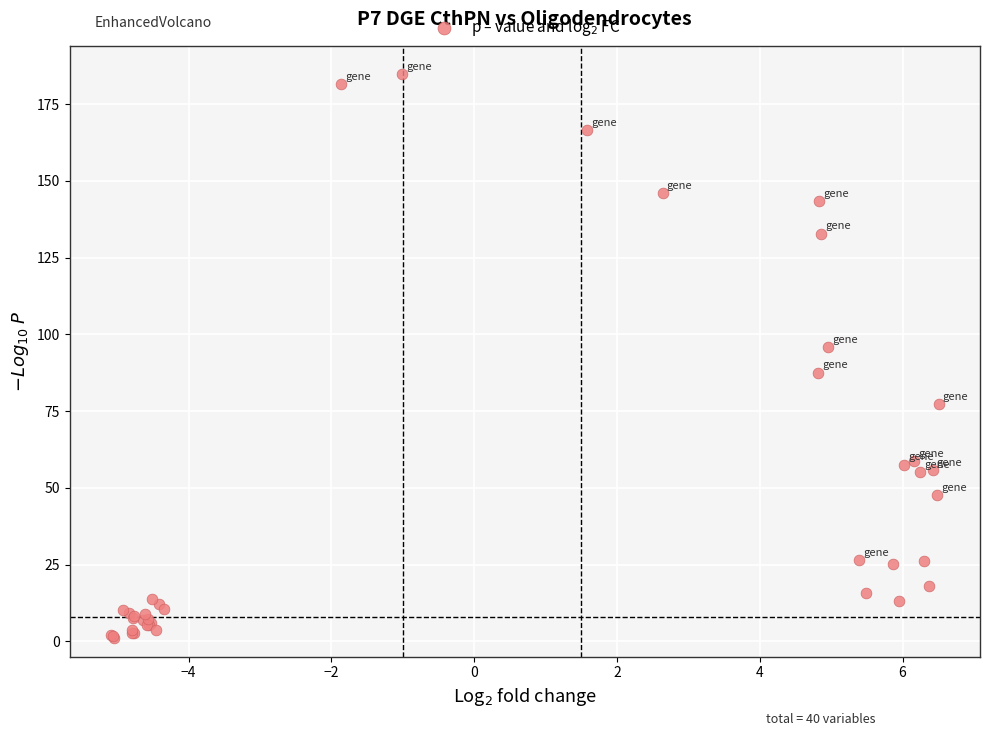

What Y value in the scatter plot is closest to 93?

95.8